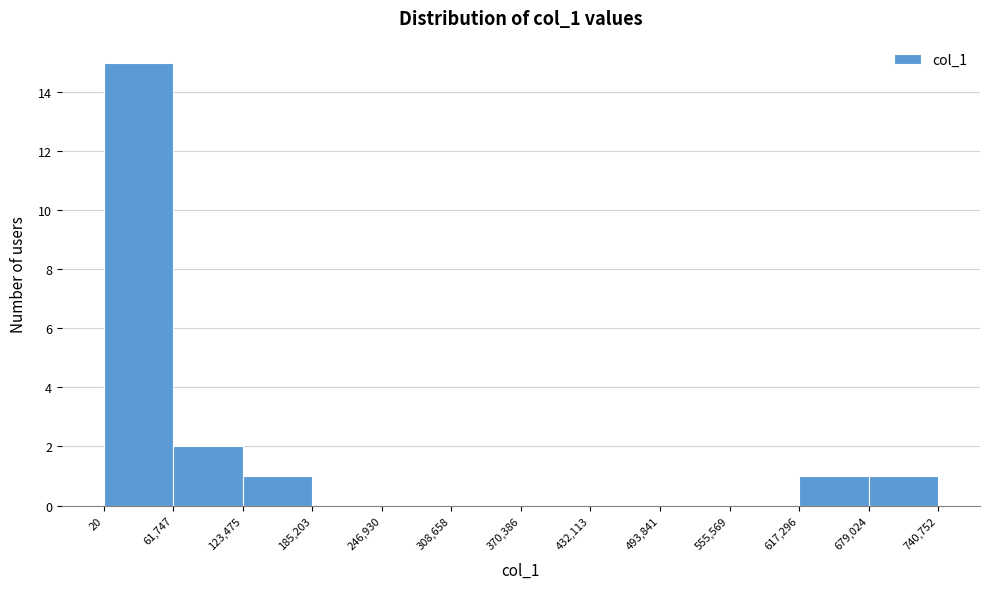

Which range on the x-axis has the tallest bar?

20 to 61,747